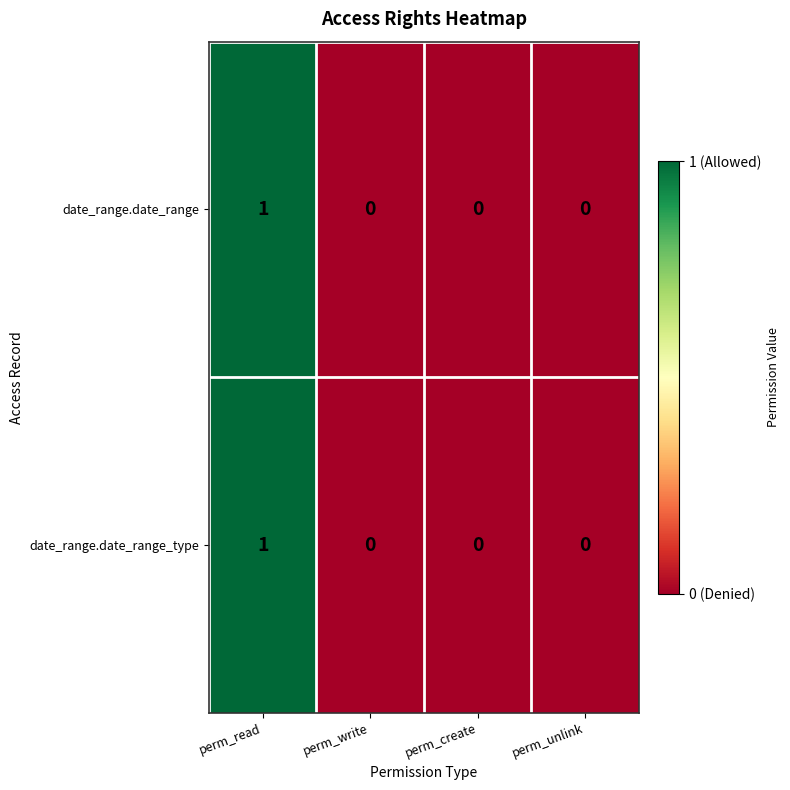

How many distinct data groups are displayed?

2